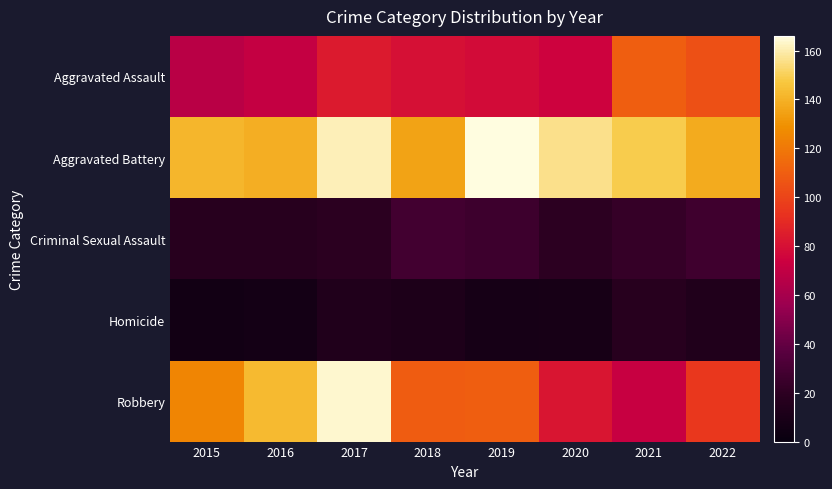

What is the total value across all series at 2020?

342